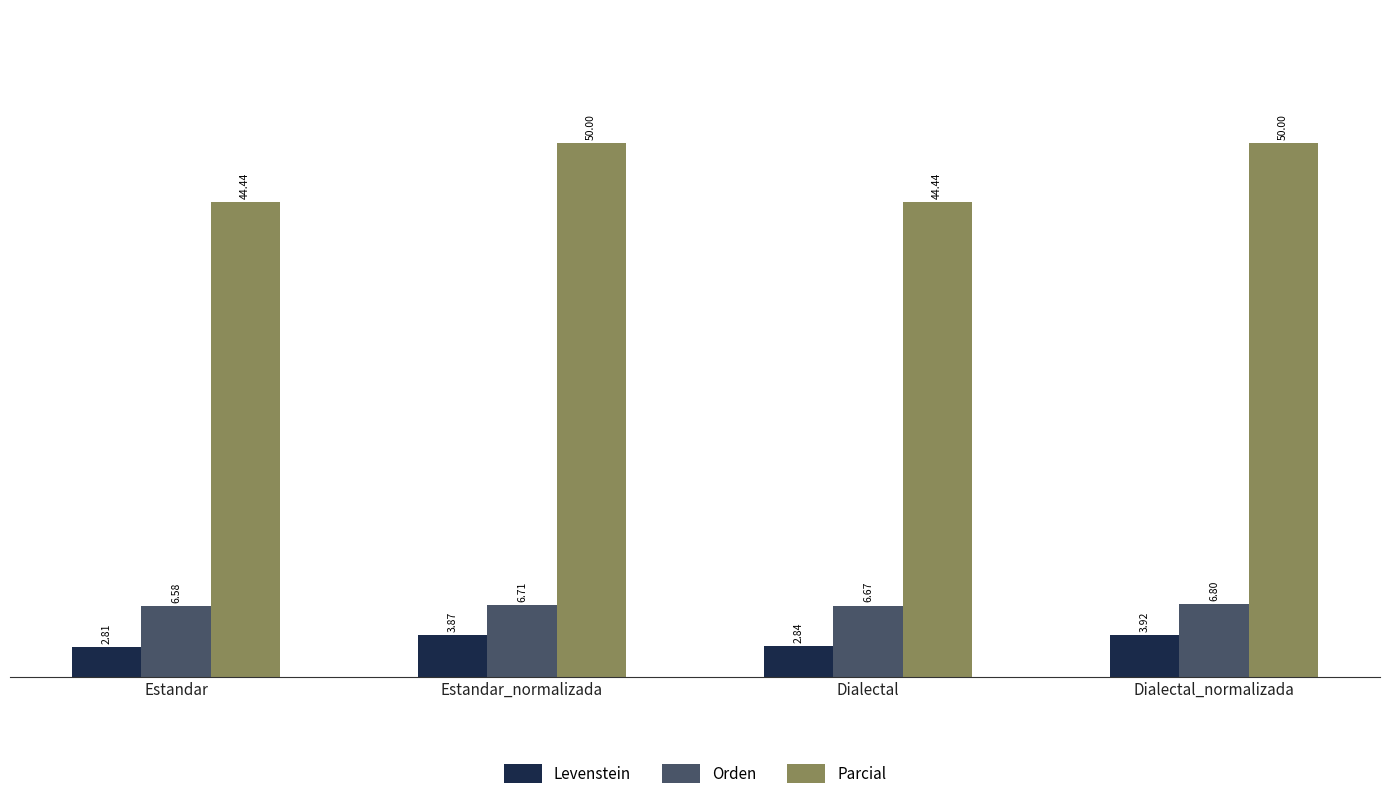

At how many categories does at least one series exceed 28?

4